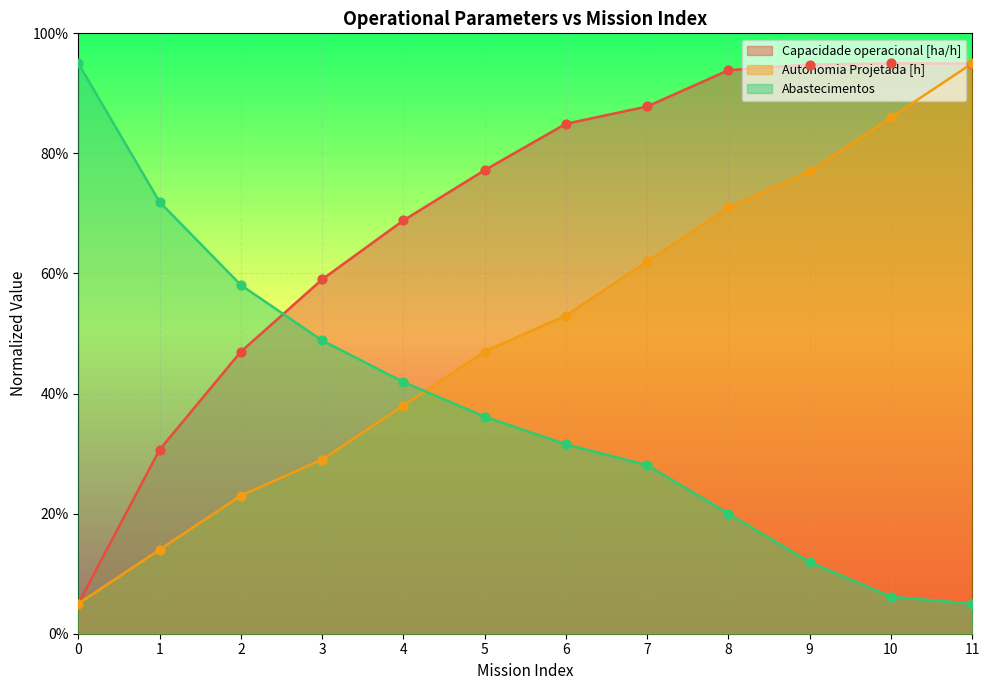

Which series has the largest total across all categories?

Capacidade operacional [ha/h]